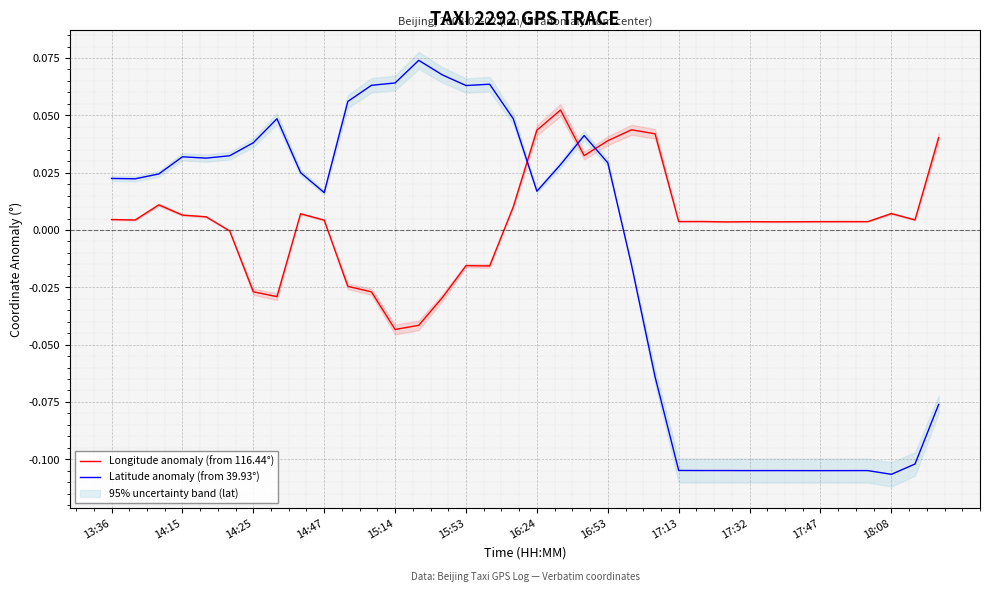

True or false: Latitude anomaly (from 39.93°) and Longitude anomaly (from 116.44°) intersect in this chart.

True